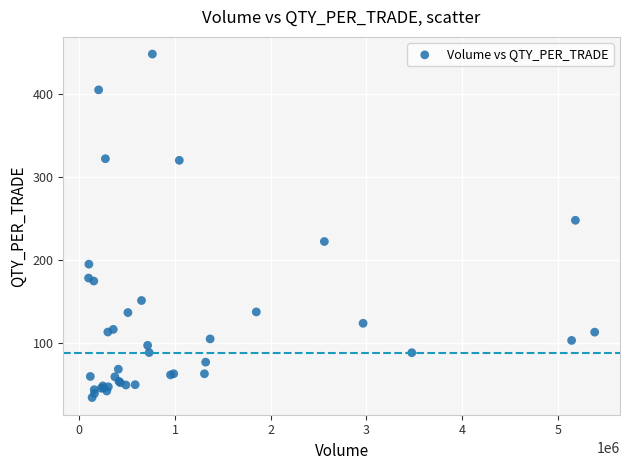

What Y value in the scatter plot is closest to 241?

248.1